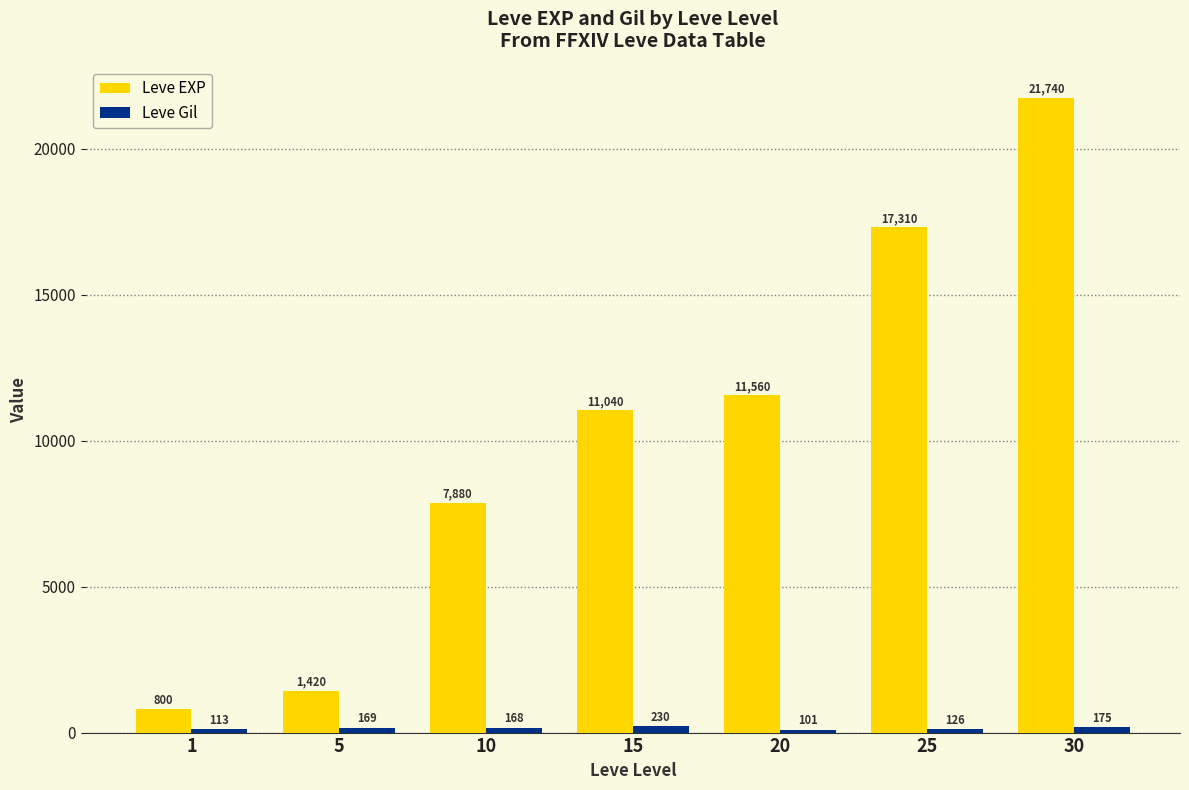

Are the bars grouped side by side (vs. stacked)?

Yes